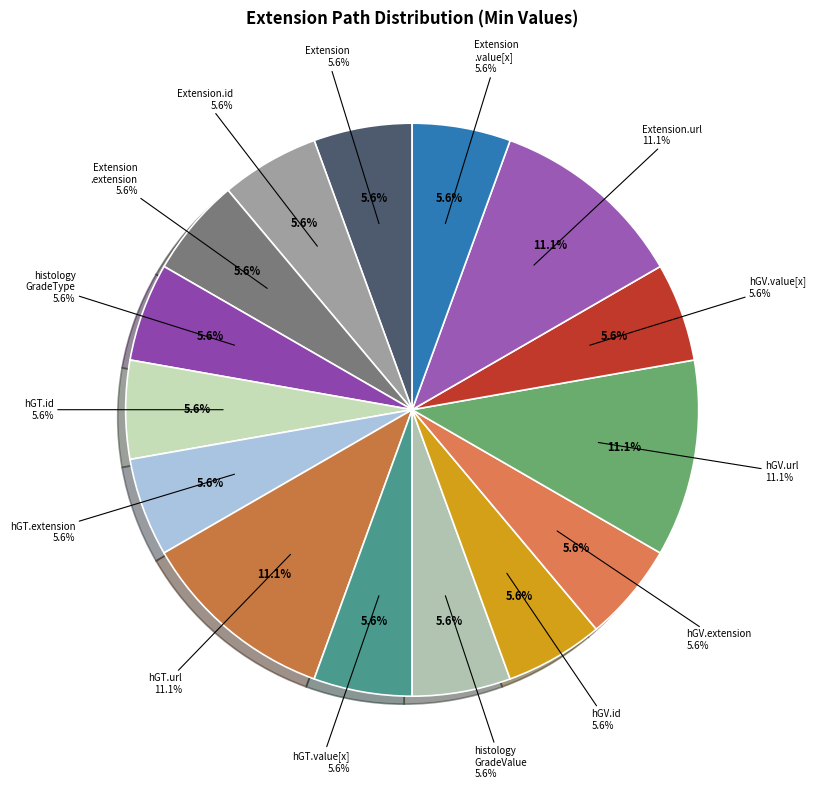

Which has a higher value, Extension.id or Extension.extension:histologyGradeValue.id?

Extension.id